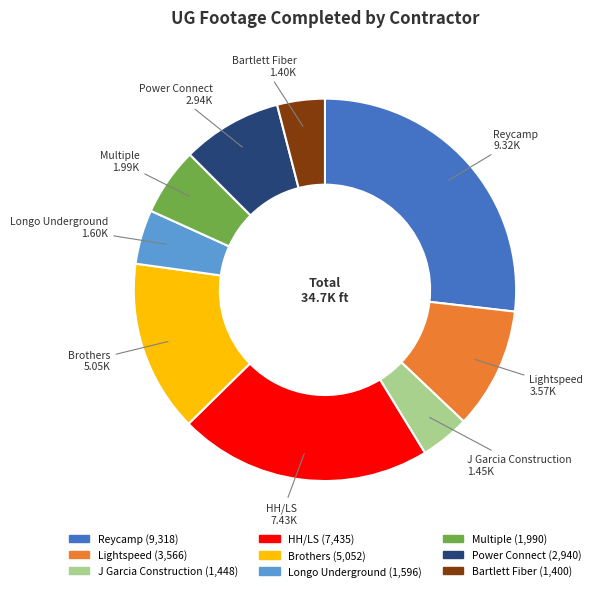

Is there any slice that represents more than half of the pie?

No